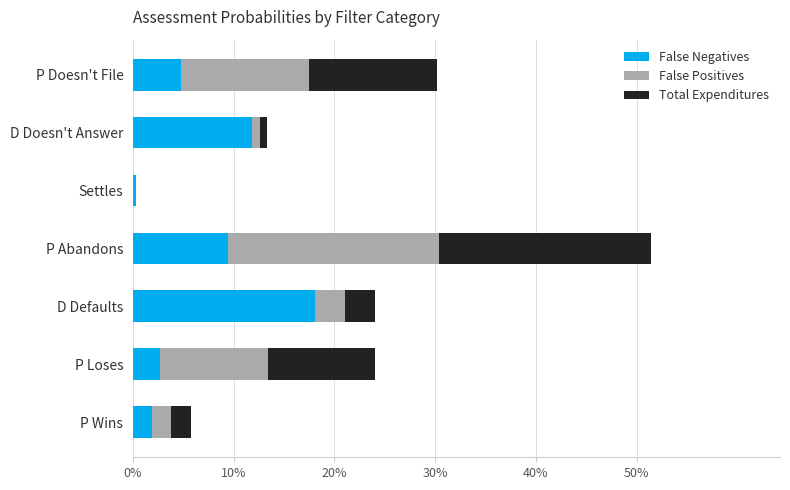

Reading left to right, what are all the values shown in this chart?

False Negatives: 0.0	0.1	0.0	0.1	0.2	0.0	0.0
False Positives: 0.1	0.0	0.0	0.2	0.0	0.1	0.0
Total Expenditures: 0.1	0.0	0.0	0.2	0.0	0.1	0.0